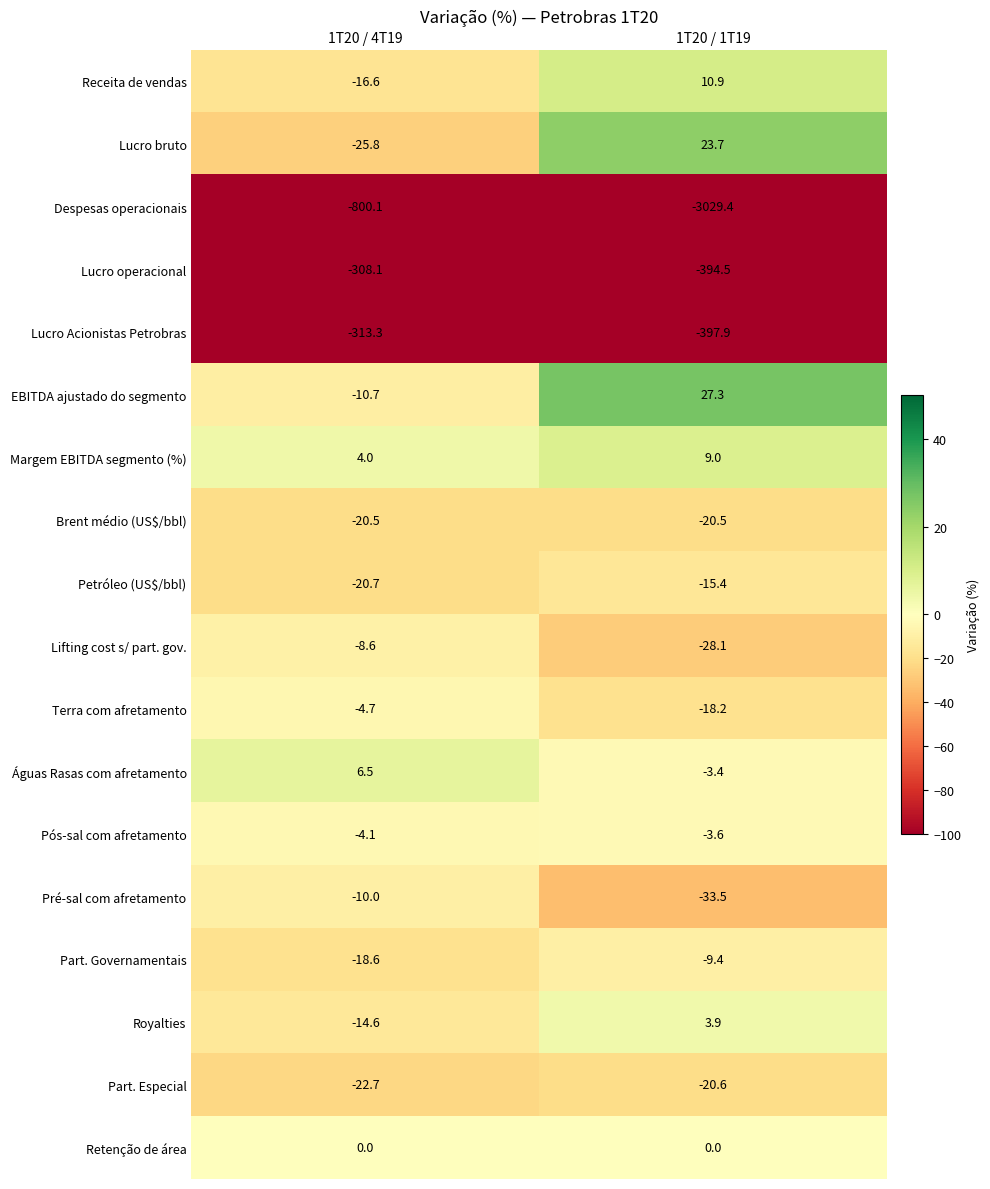

How many series are shown in this chart?

18